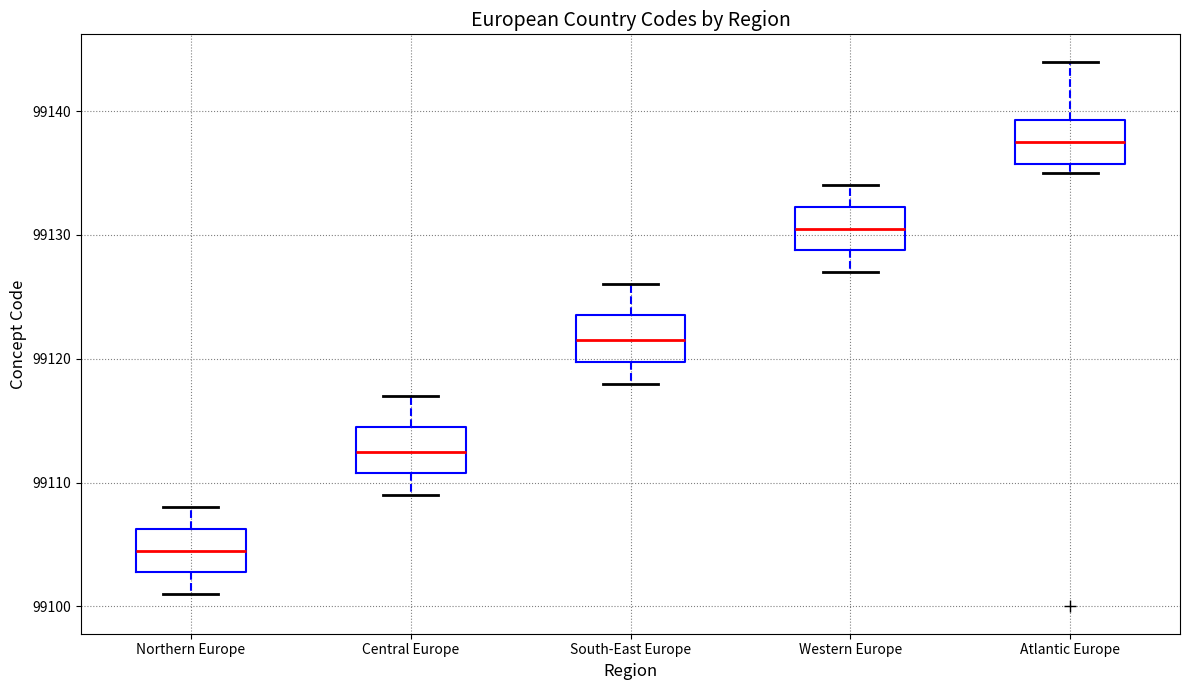

Which box's median line is the highest?

Atlantic Europe